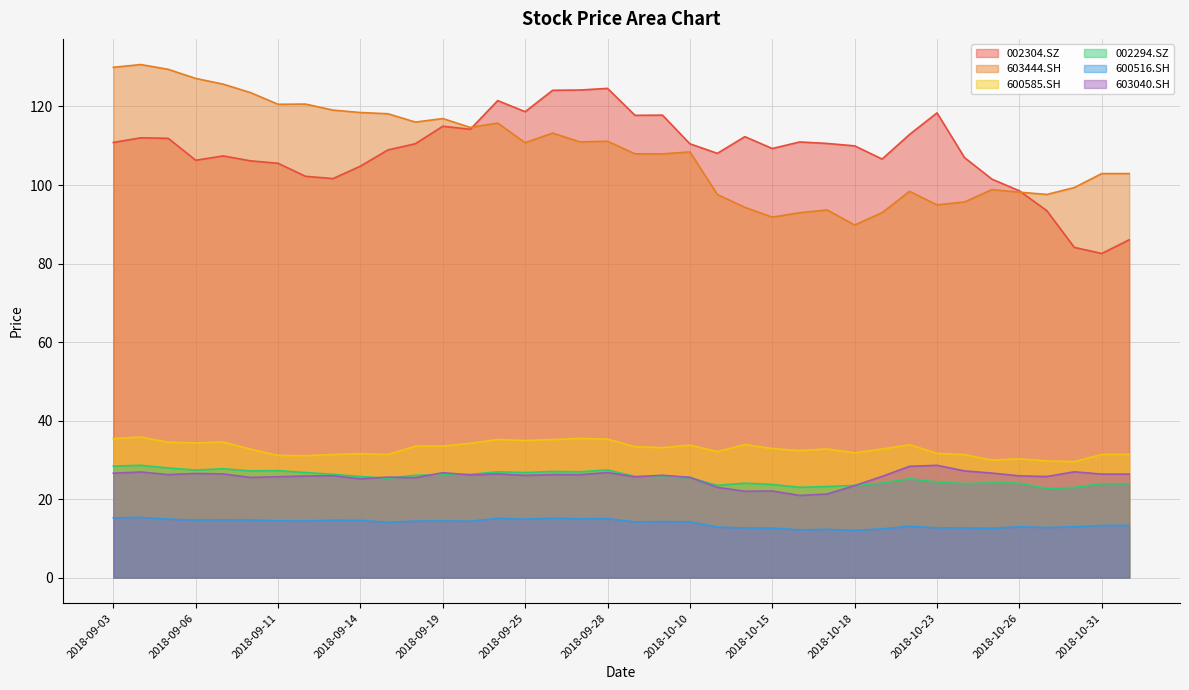

Which series has the largest range (max minus min)?

002304.SZ